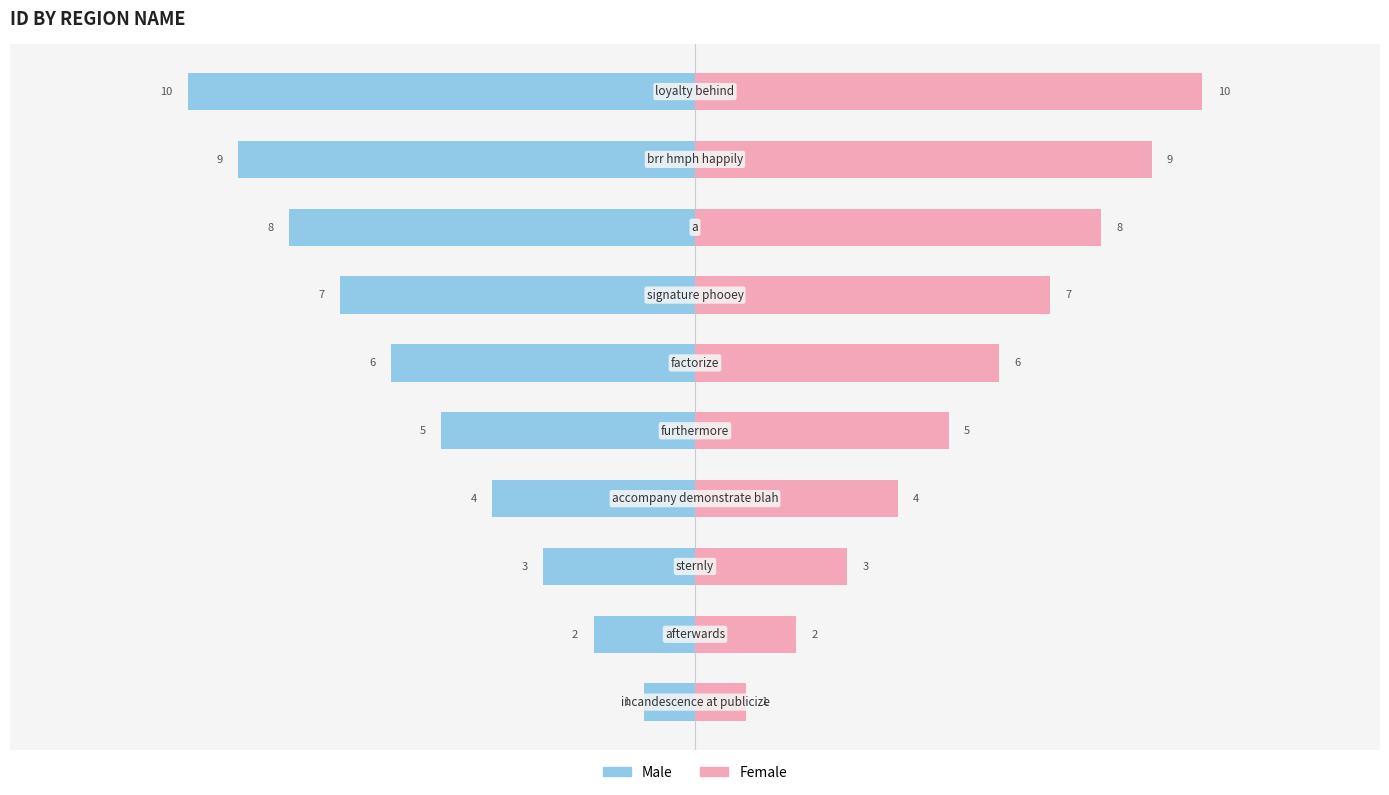

Reading left to right, what are all the values shown in this chart?

Male: -1	-2	-3	-4	-5	-6	-7	-8	-9	-10
Female: 1	2	3	4	5	6	7	8	9	10